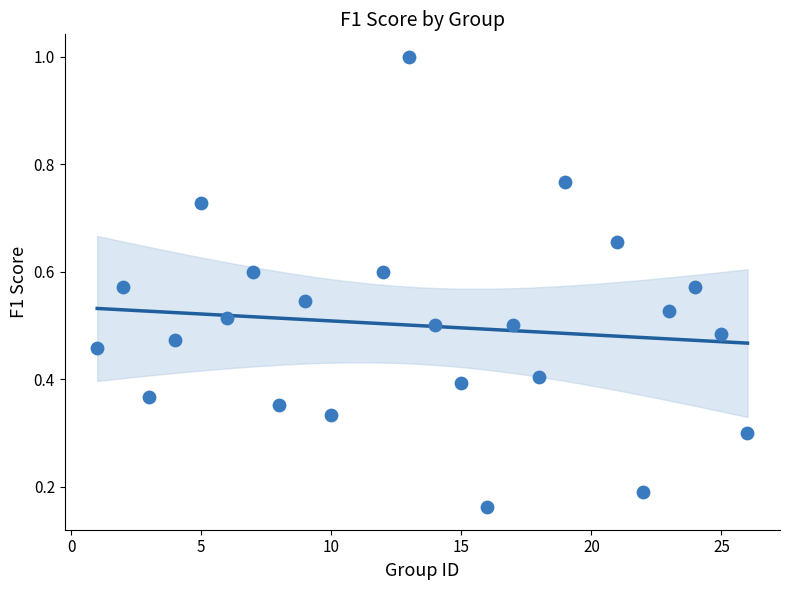

What is the range of X values (max minus min)?

25.0